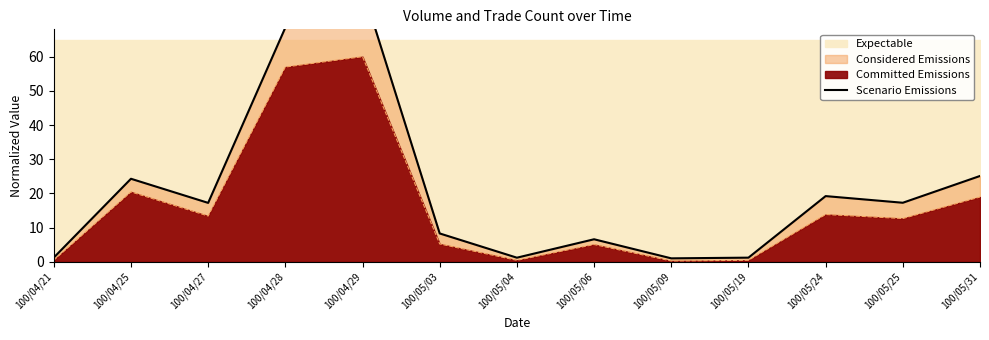

What is the change in value from 100/05/24 to 100/05/25?

-1.9